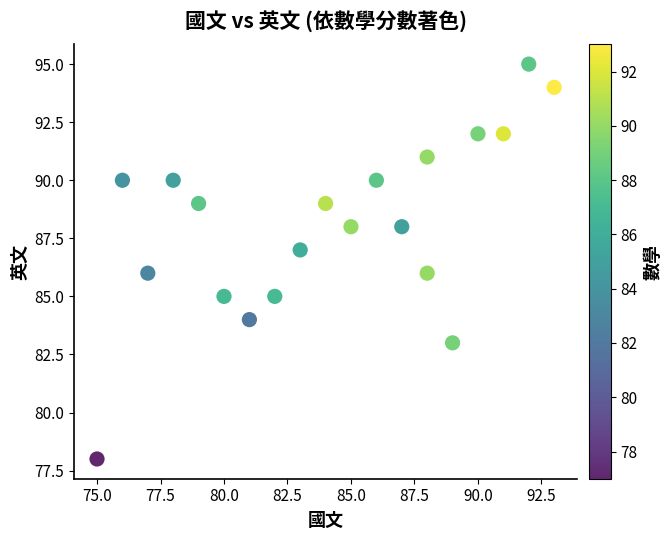

What is the range of Y values (max minus min)?

17